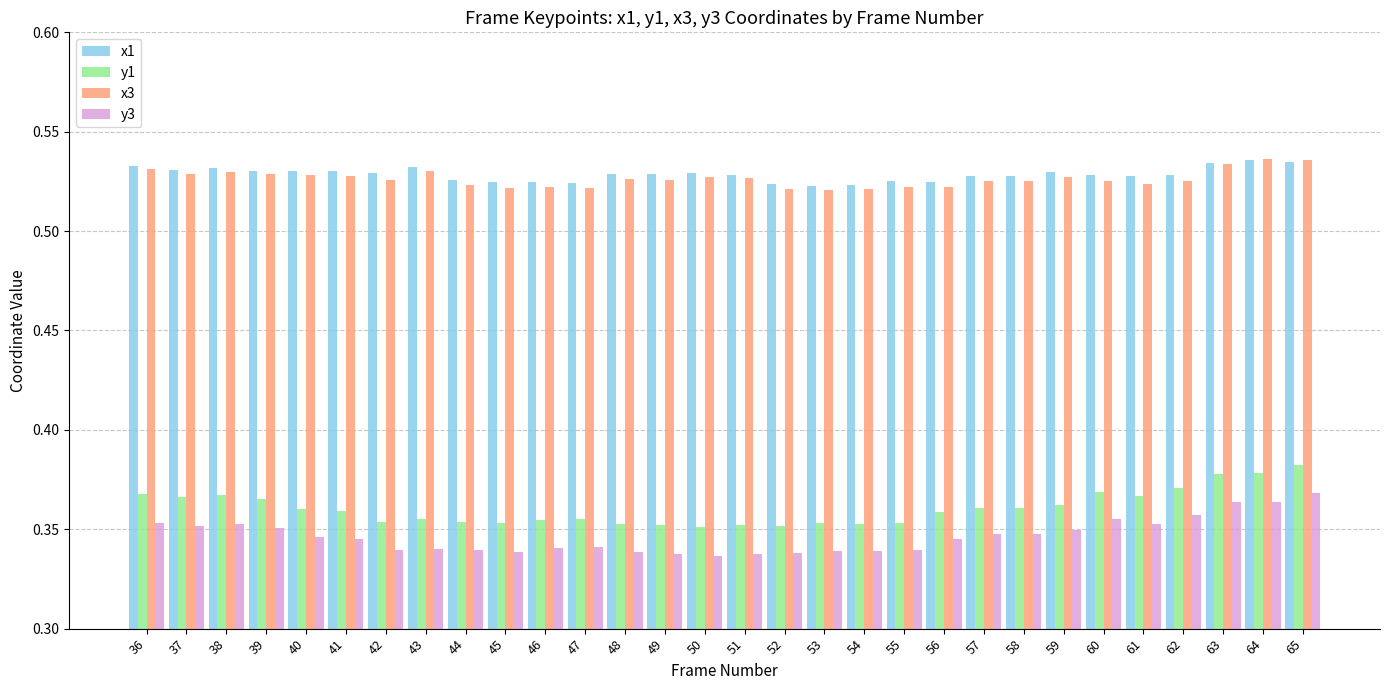

What is the sum of all x1 values?

15.9